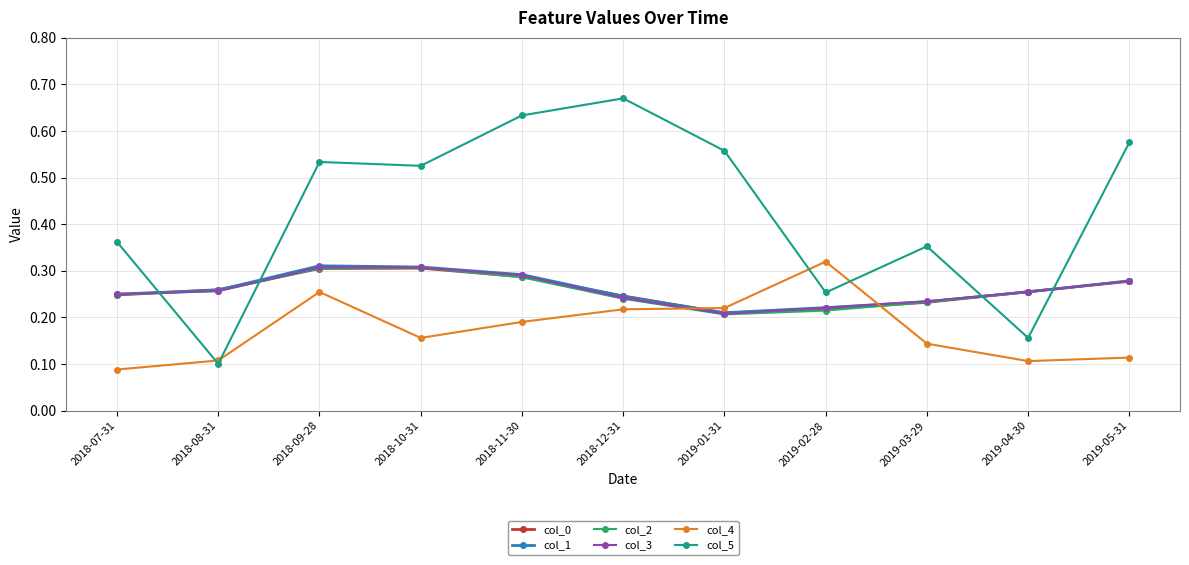

Which category has the lowest value in the col_3 series?

2019-01-31